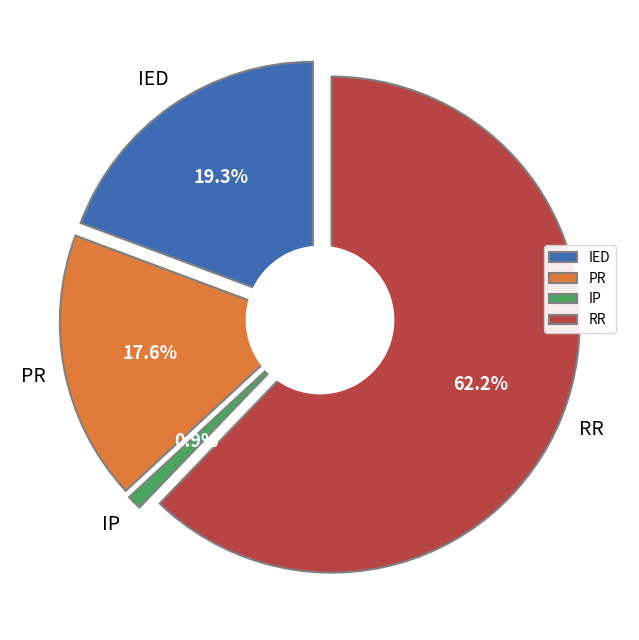

Between IP and PR, which is larger?

PR